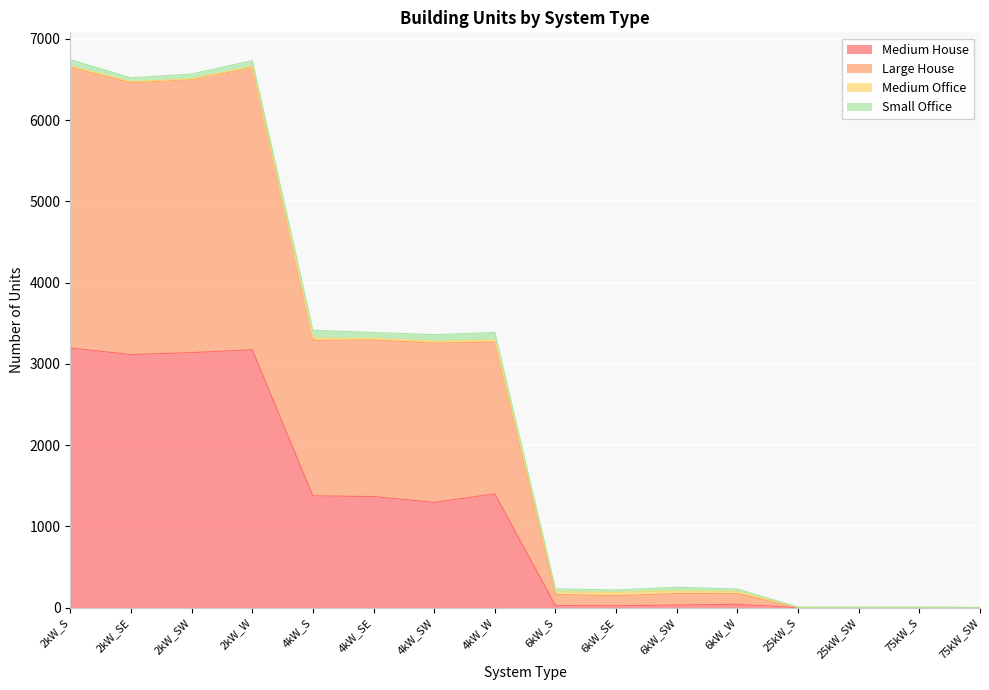

At which label does Large House reach its peak?

2kW_S